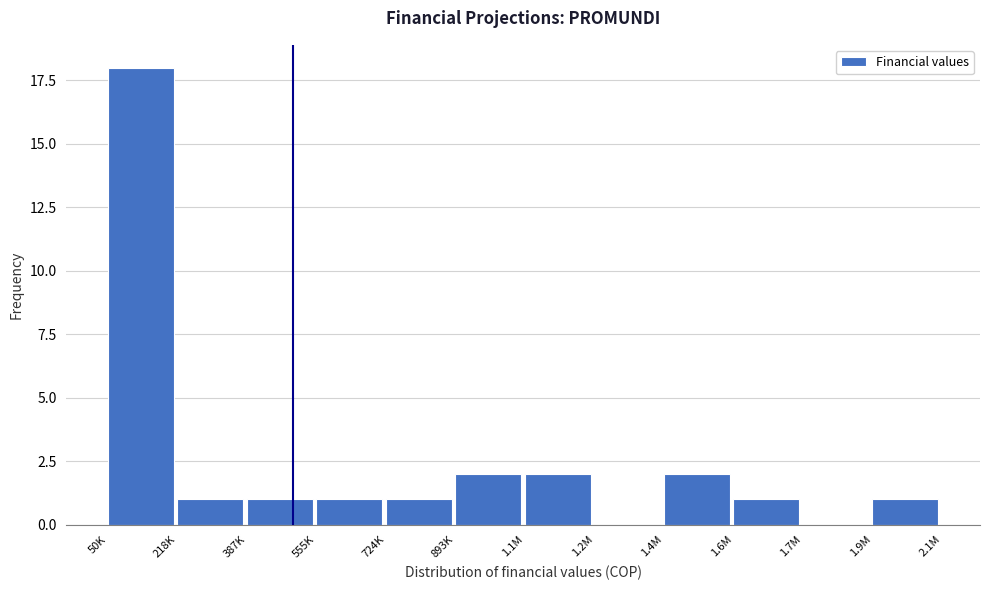

Reading left to right, extract all data points from this chart.

50K=18	218K=1	387K=1	555K=1	724K=1	893K=2	1.1M=2	1.2M=0	1.4M=2	1.6M=1	1.7M=0	1.9M=1